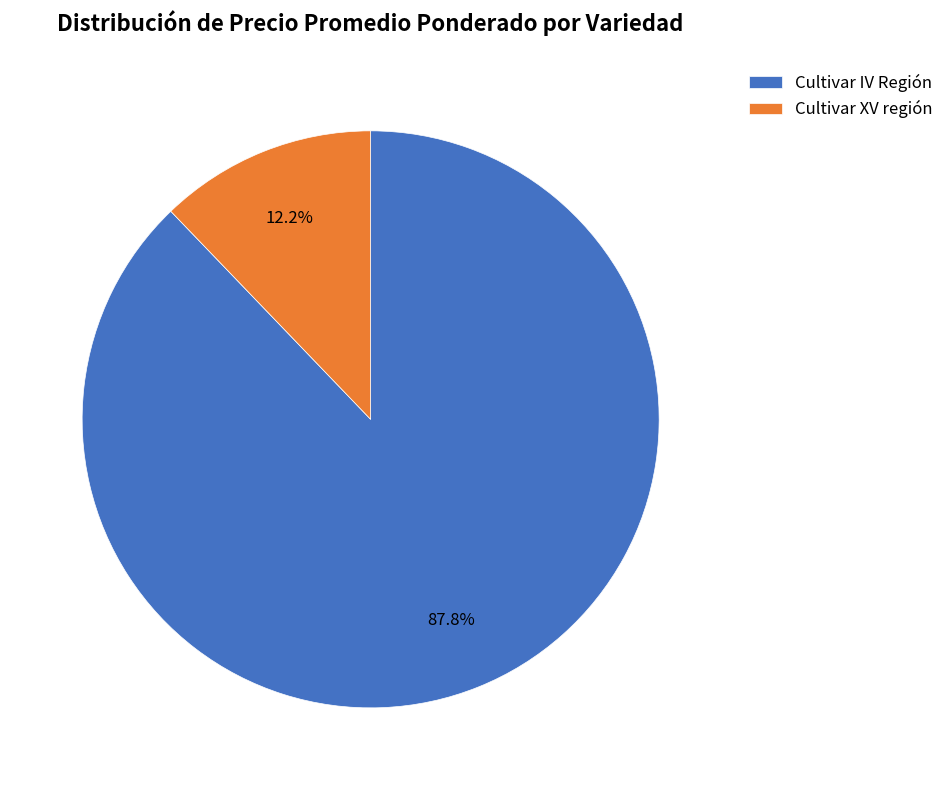

Rank the categories by value from highest to lowest.

Cultivar IV Región, Cultivar XV región